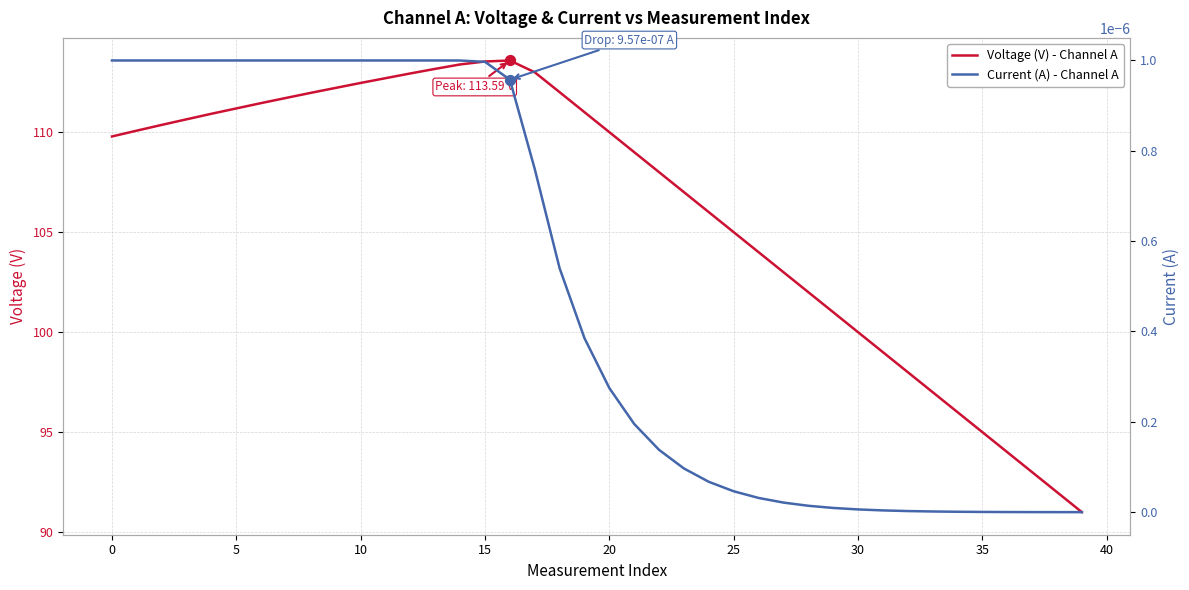

At which category is the sum across all series the highest?

16